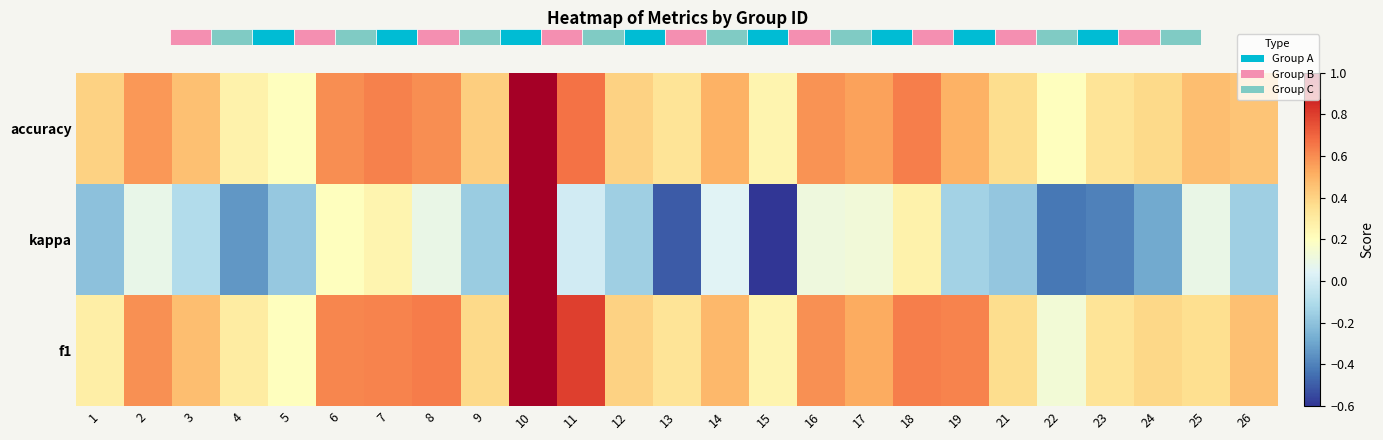

At which label is kappa closest to 0?

11